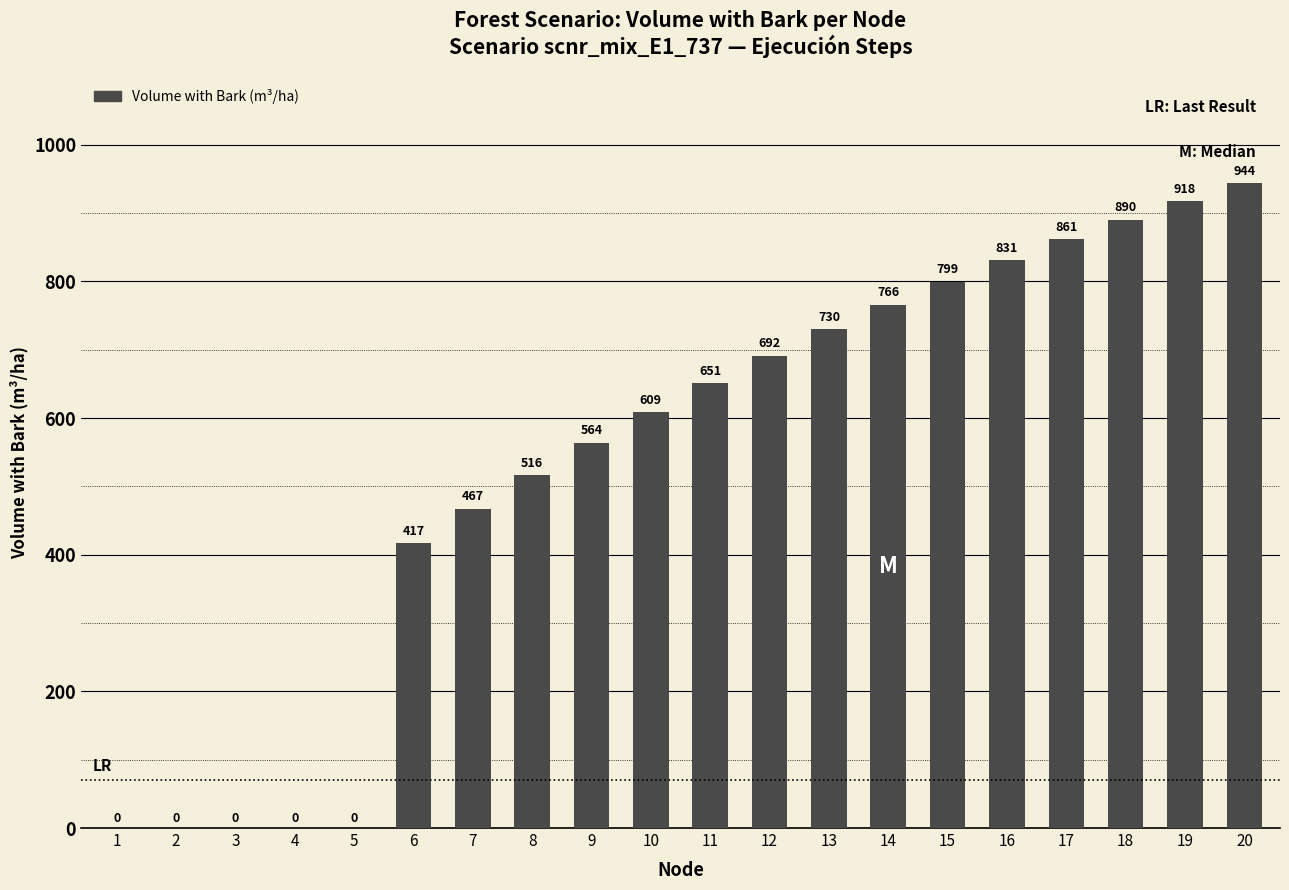

What is the greatest value displayed?

943.6